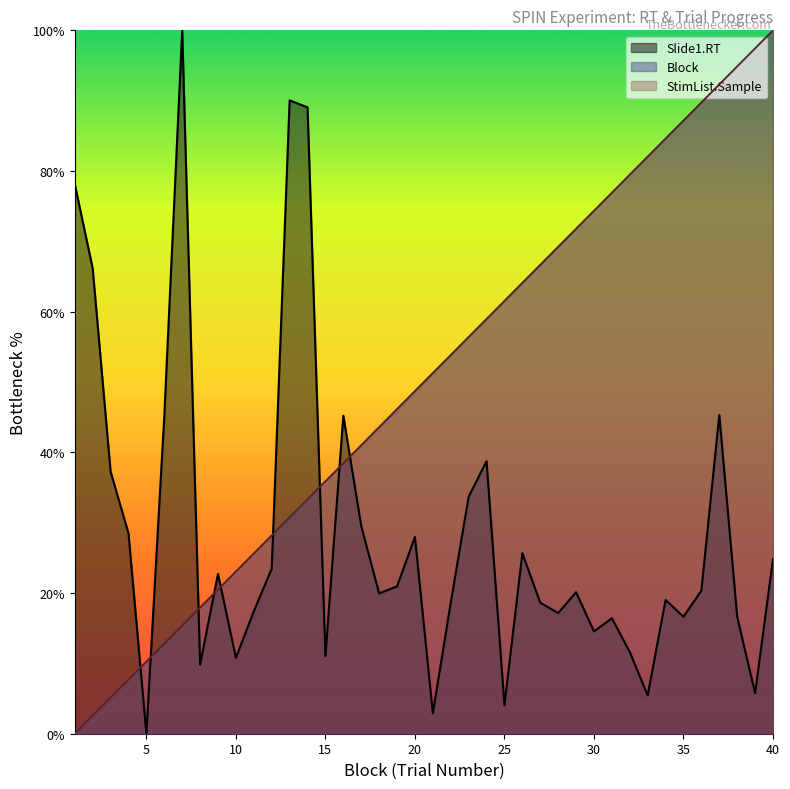

At which label is StimList.Sample closest to 50?

21